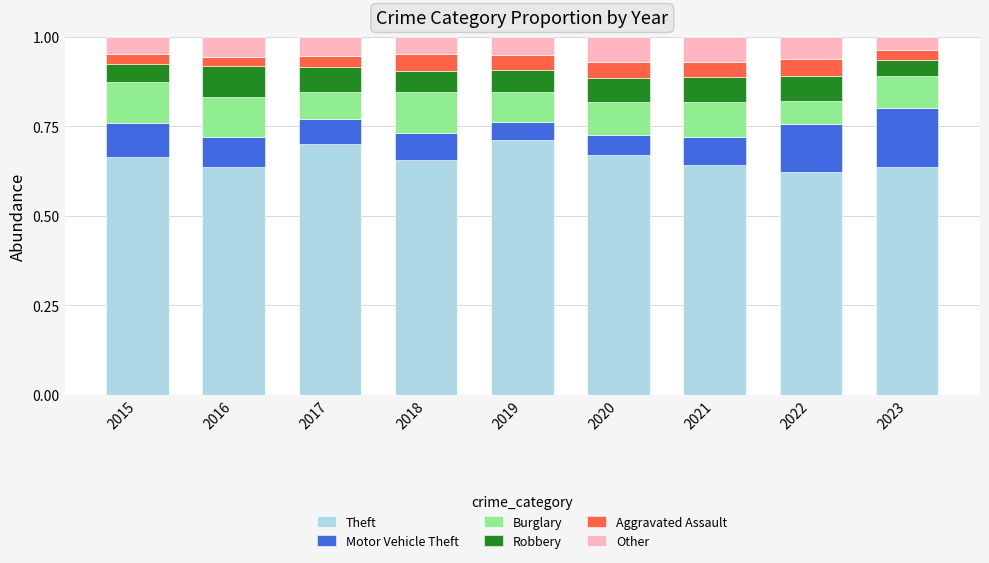

Is it true that Theft equals 0.4 at 2017?

False